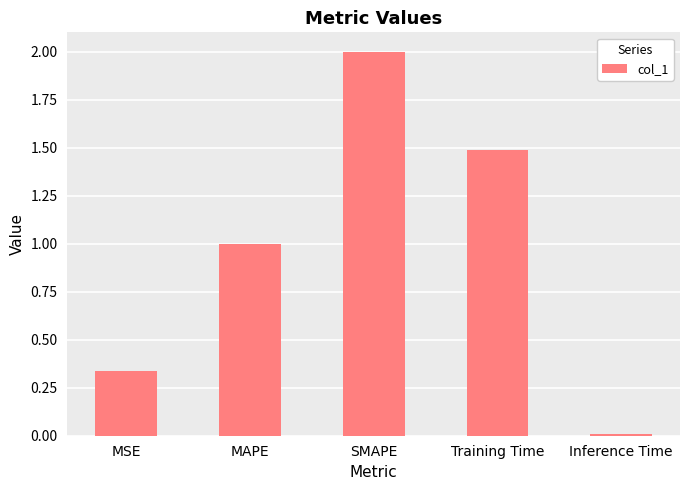

How many values exceed 1?

3